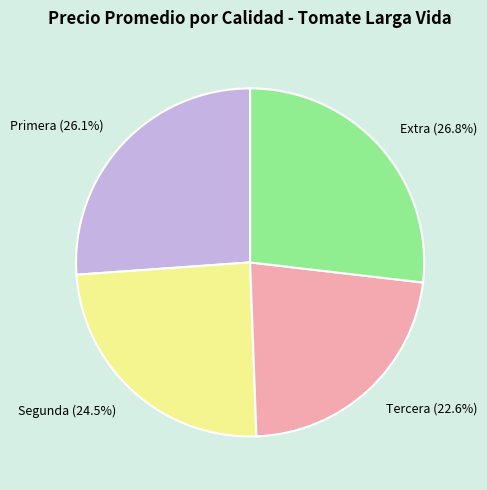

How many slices are in this pie chart?

4